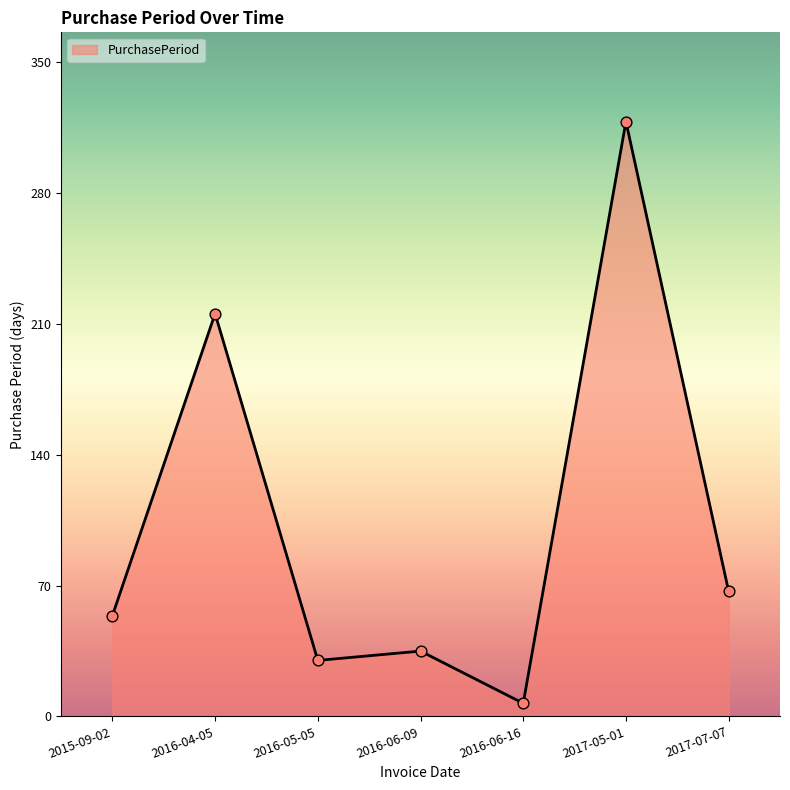

What is the change in value from 2016-04-05 to 2016-05-05?

-186